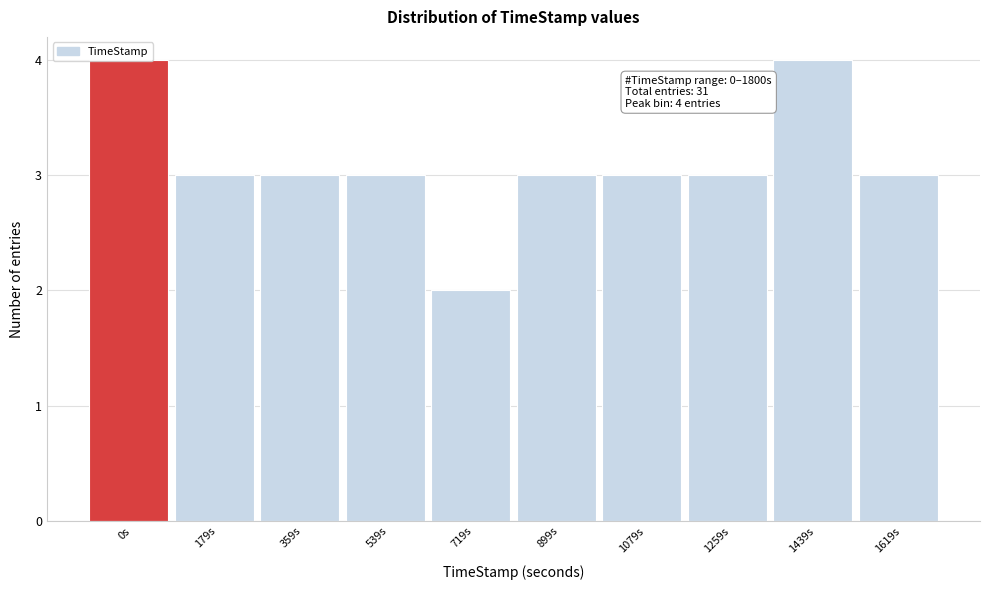

Between 1079s and 0s, which is larger?

0s